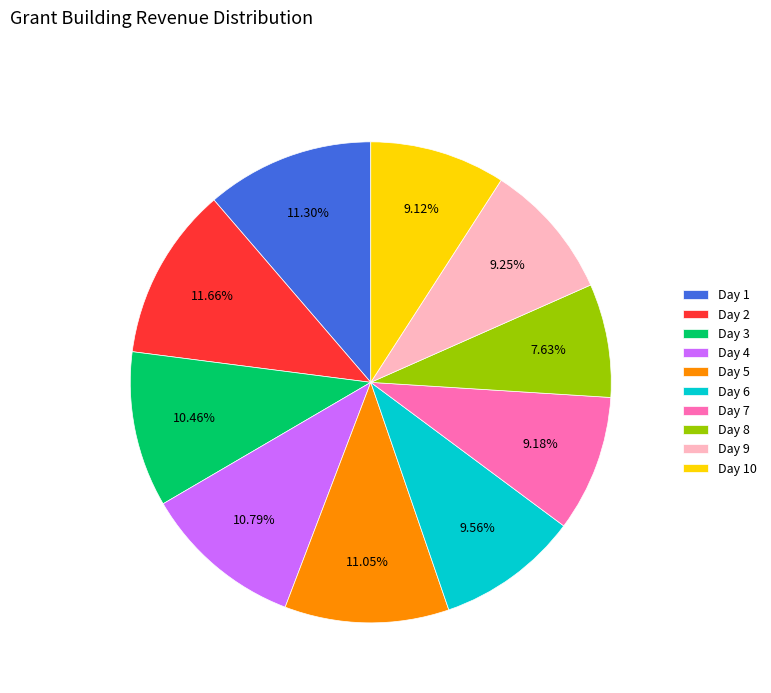

How many segments does this pie chart have?

10